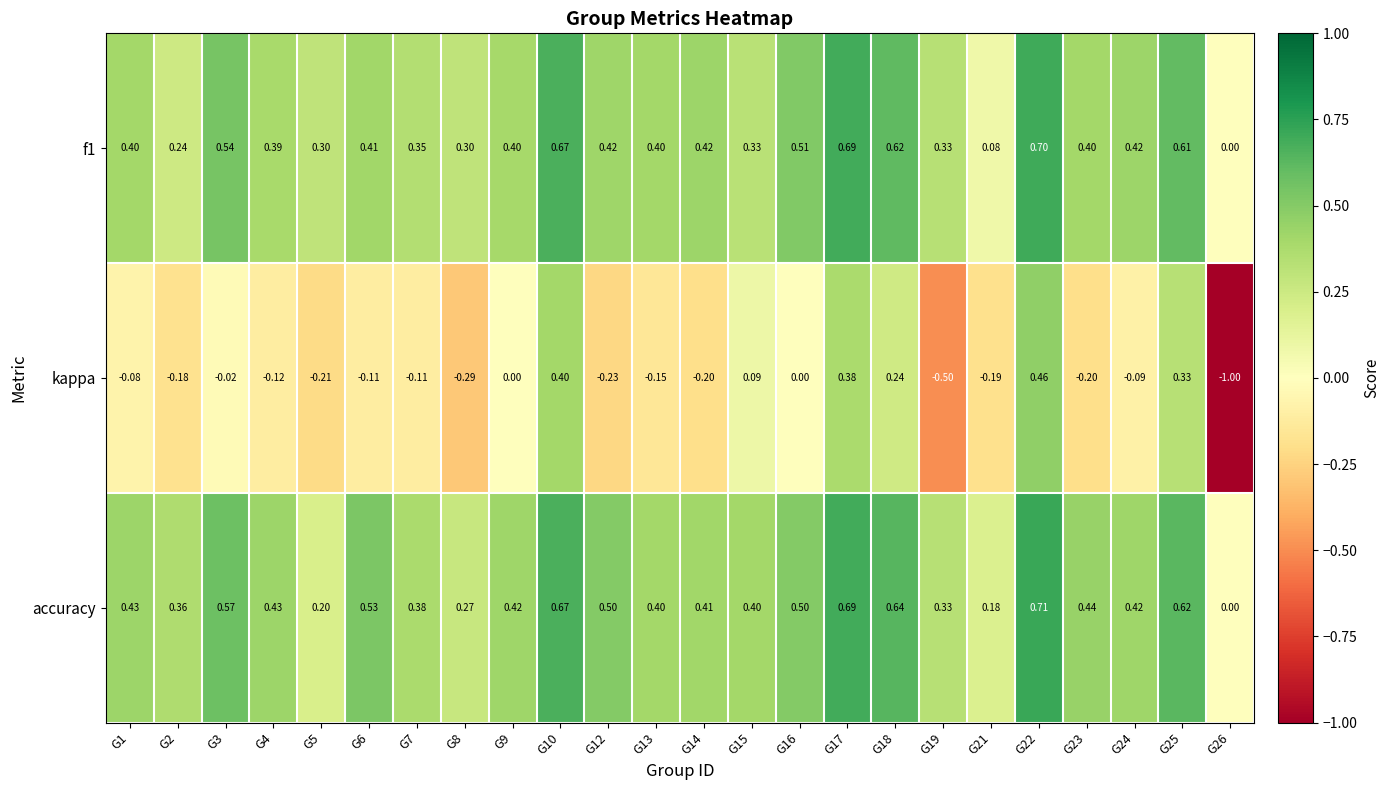

Between G6 and G10, which series saw the biggest shift?

kappa